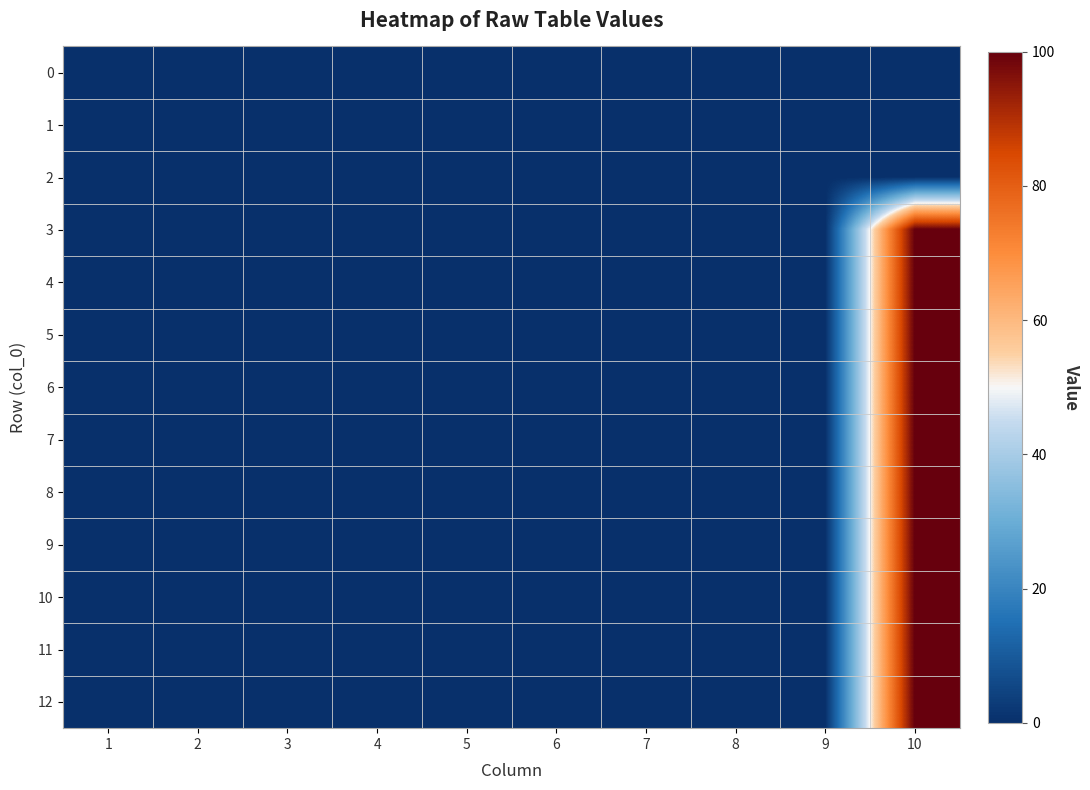

At 10, list the series in order from smallest to largest.

0, 1, 2, 3, 4, 5, 6, 7, 8, 9, 10, 11, 12